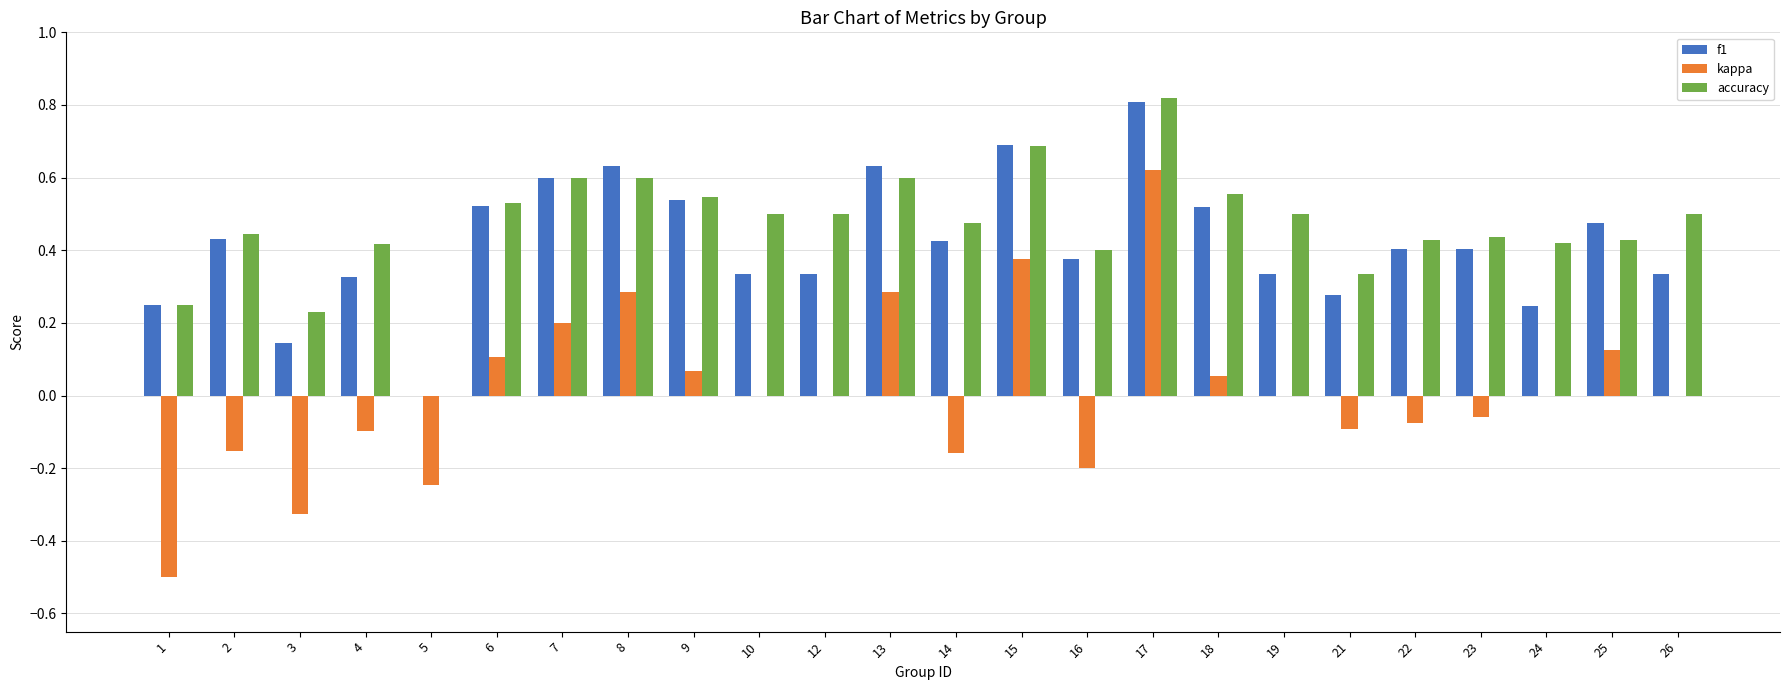

Count the number of data series in this chart.

3